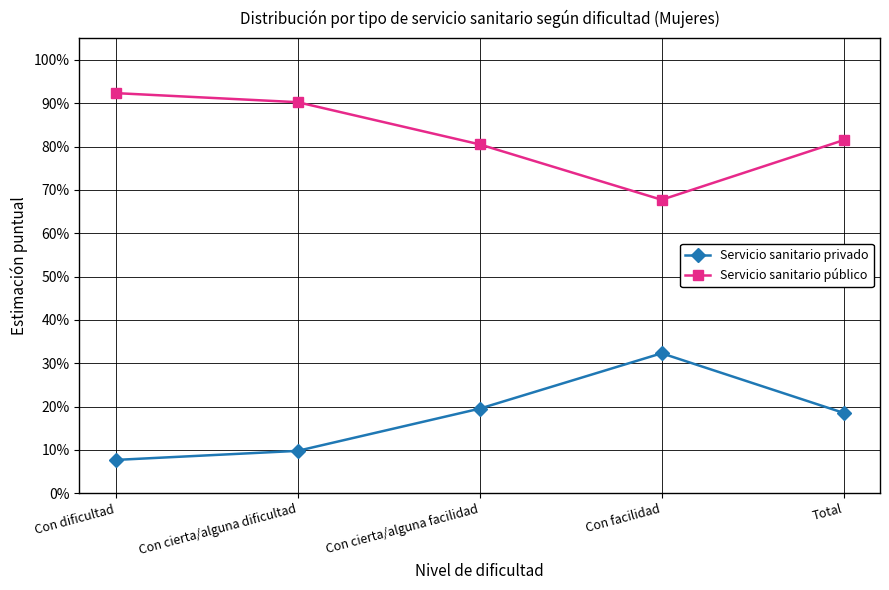

What are all the series names shown in the legend?

Servicio sanitario privado, Servicio sanitario público